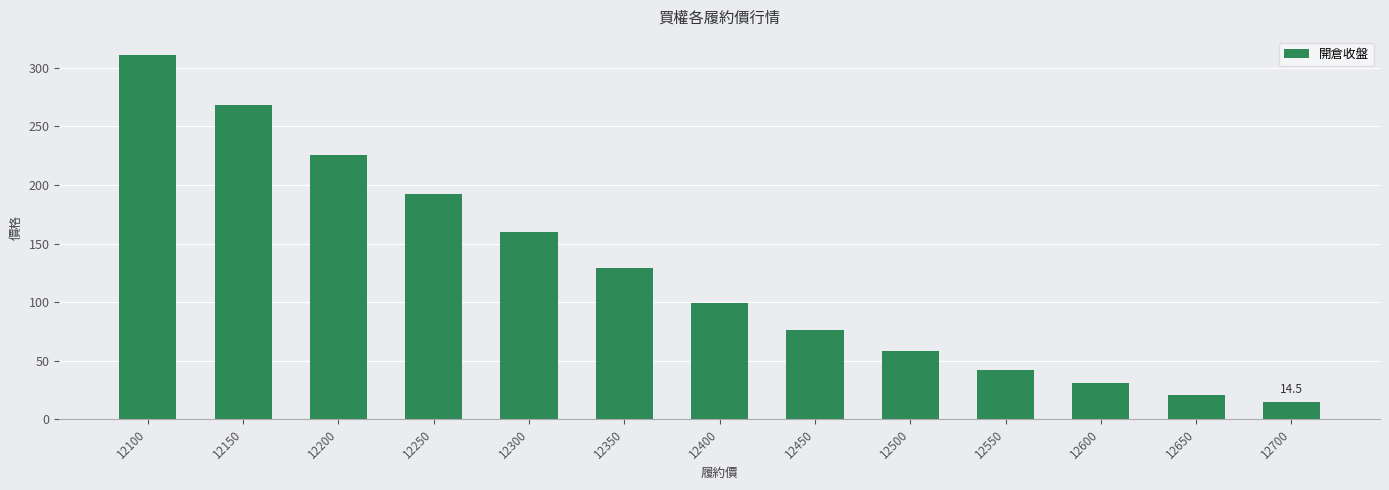

Rank the categories by value from highest to lowest.

12100, 12150, 12200, 12250, 12300, 12350, 12400, 12450, 12500, 12550, 12600, 12650, 12700